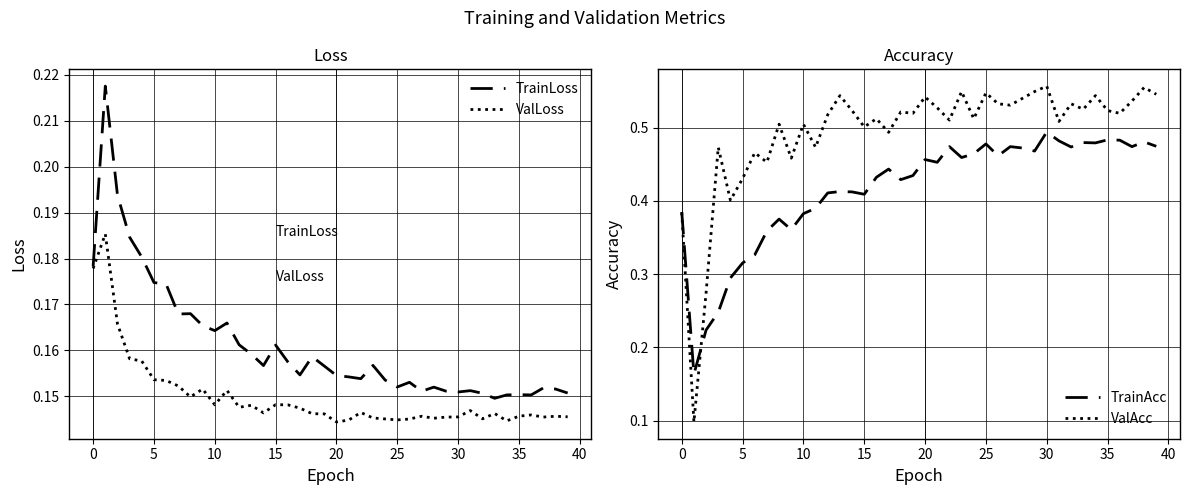

In ValLoss, how many points are higher than both neighbors (excluding endpoints)?

11